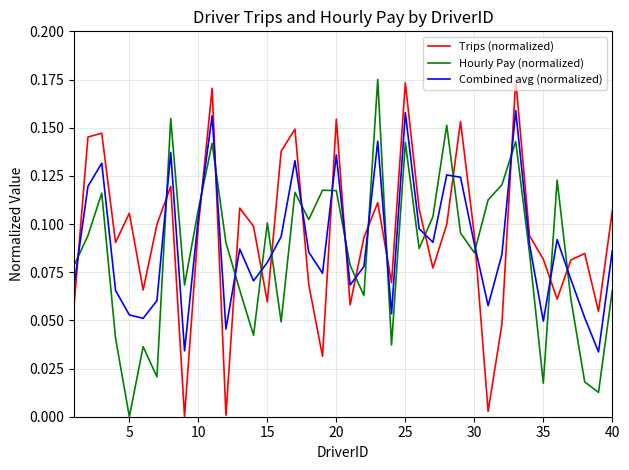

How many times do Combined avg (normalized) and Trips (normalized) cross each other?

19